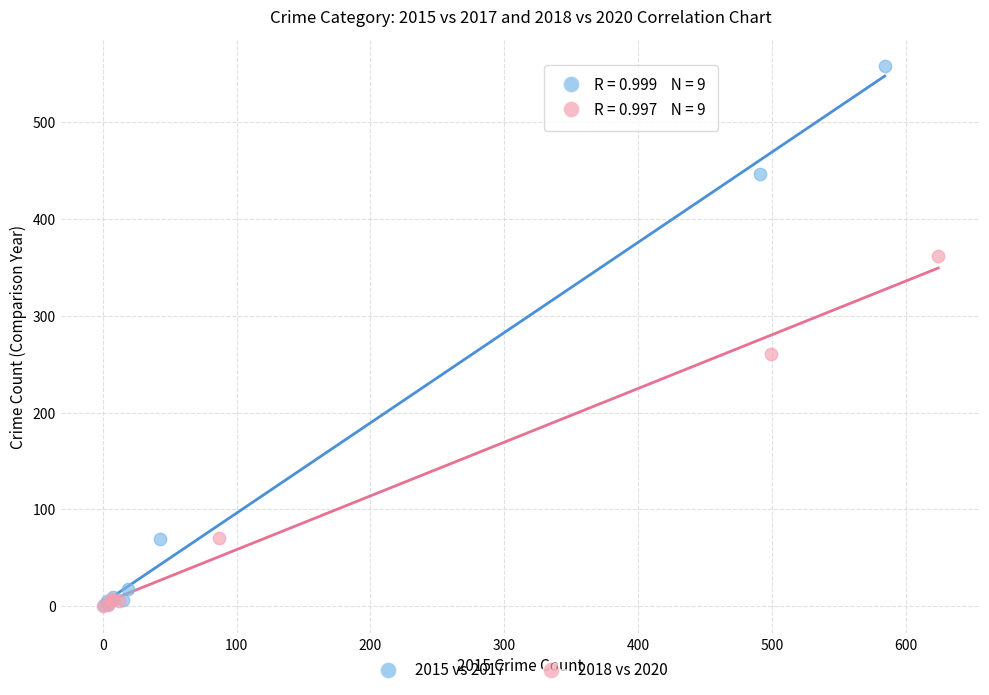

What are all the series names shown in the legend?

2015 vs 2017, 2018 vs 2020